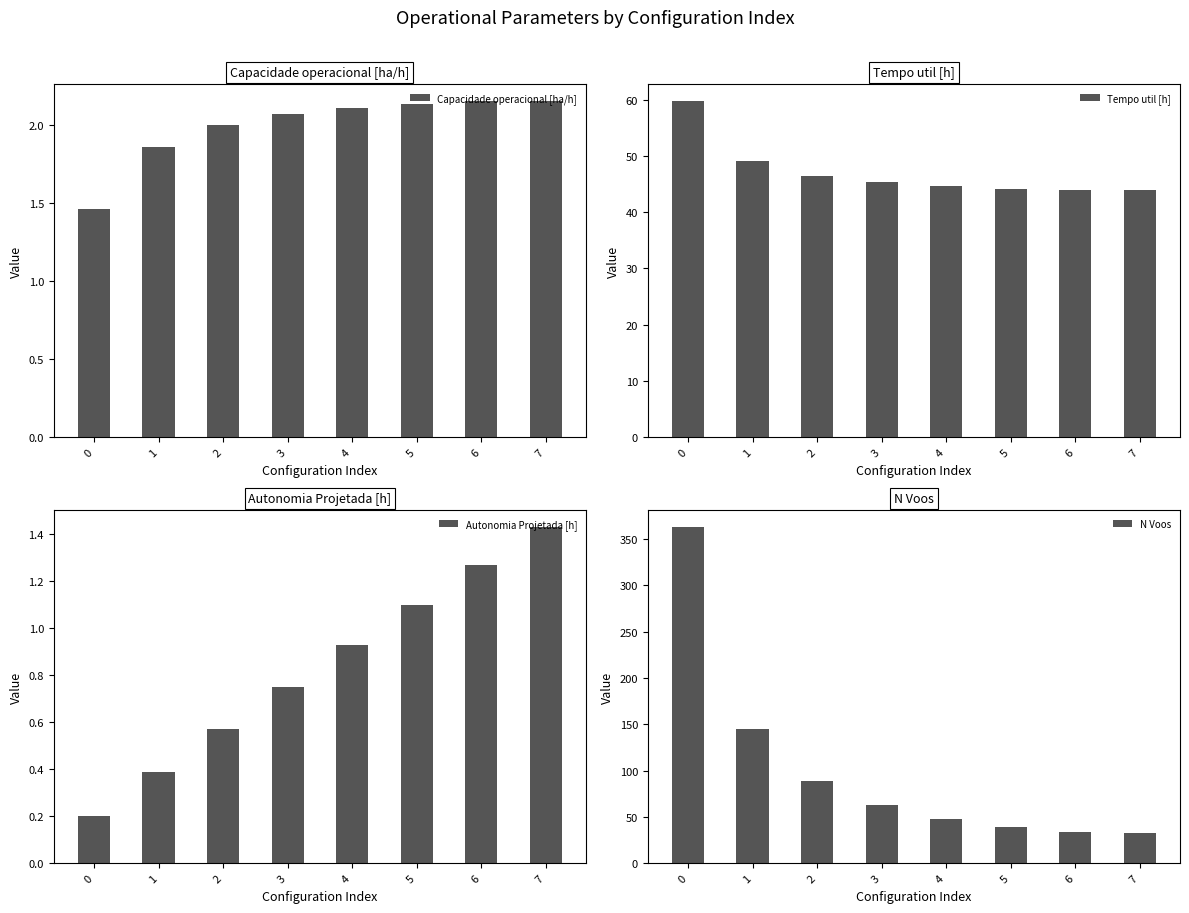

What is the difference between the Tempo util [h] values at 3 and 0?

14.5